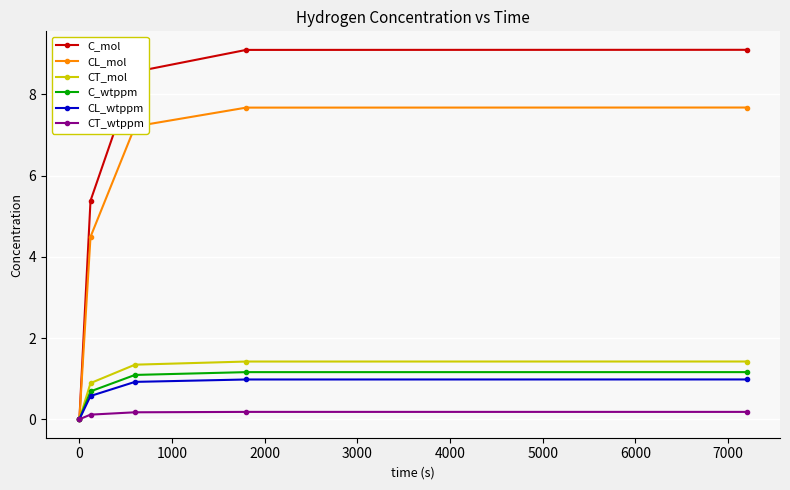

Does the chart have visible grid lines?

Yes